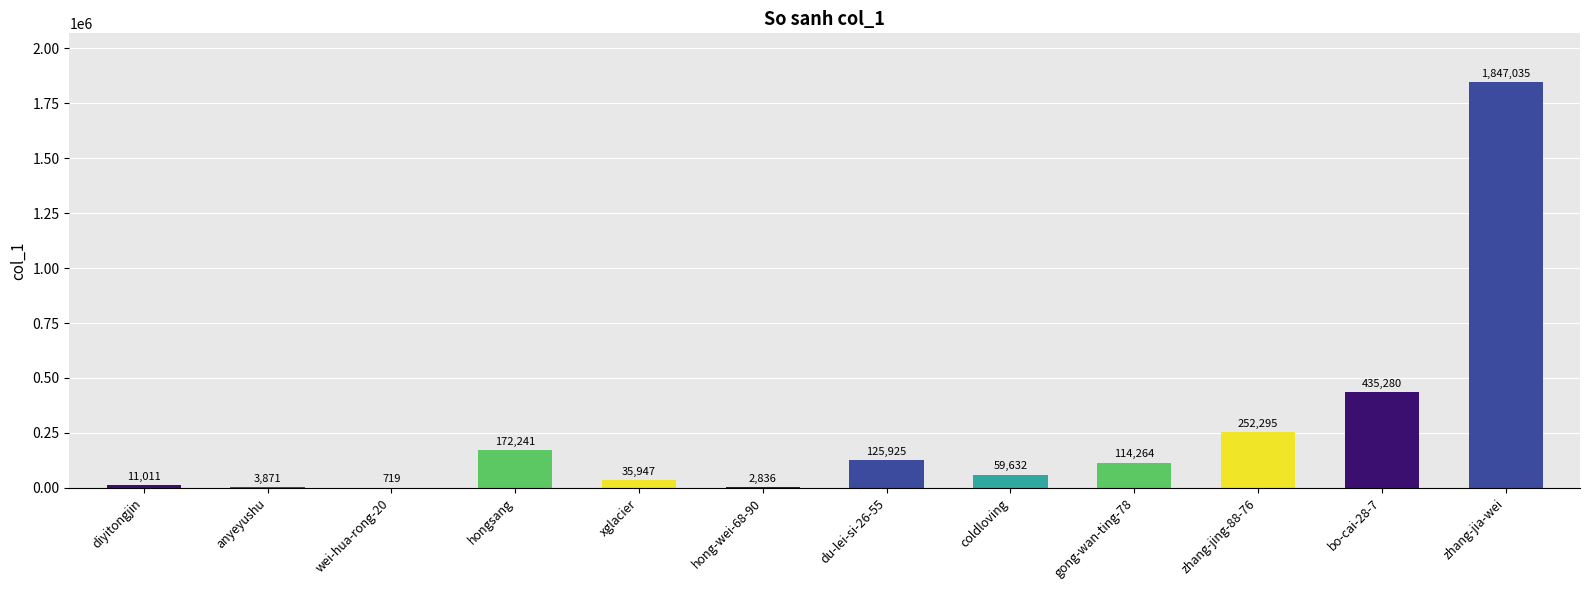

Where is the data nearest to the value 923877?

bo-cai-28-7